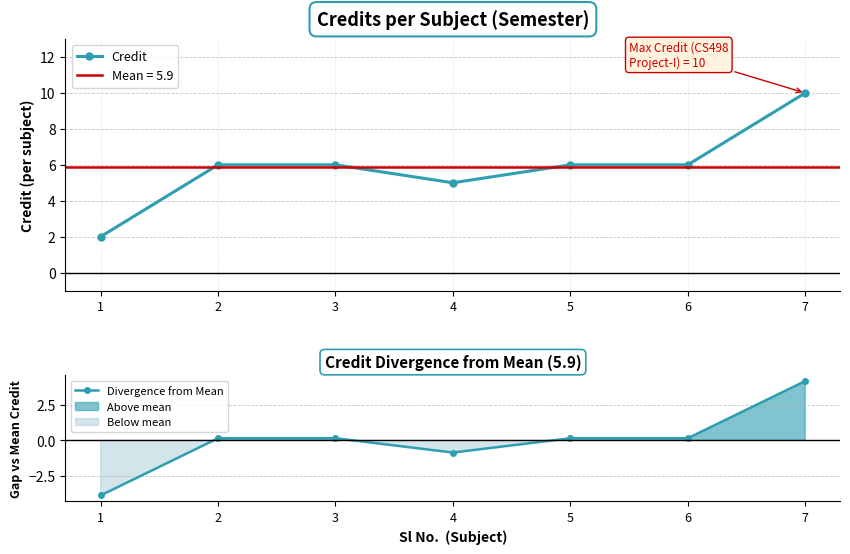

At which label does Divergence from Mean first exceed 0?

2